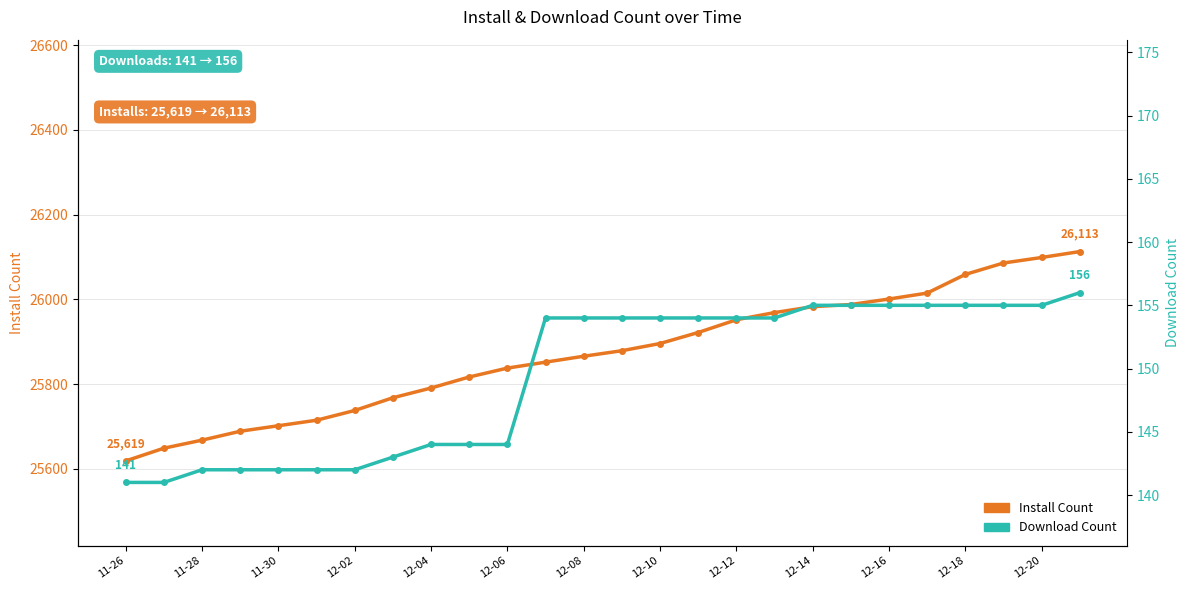

True or false: Install Count and Download Count cross at least once.

False